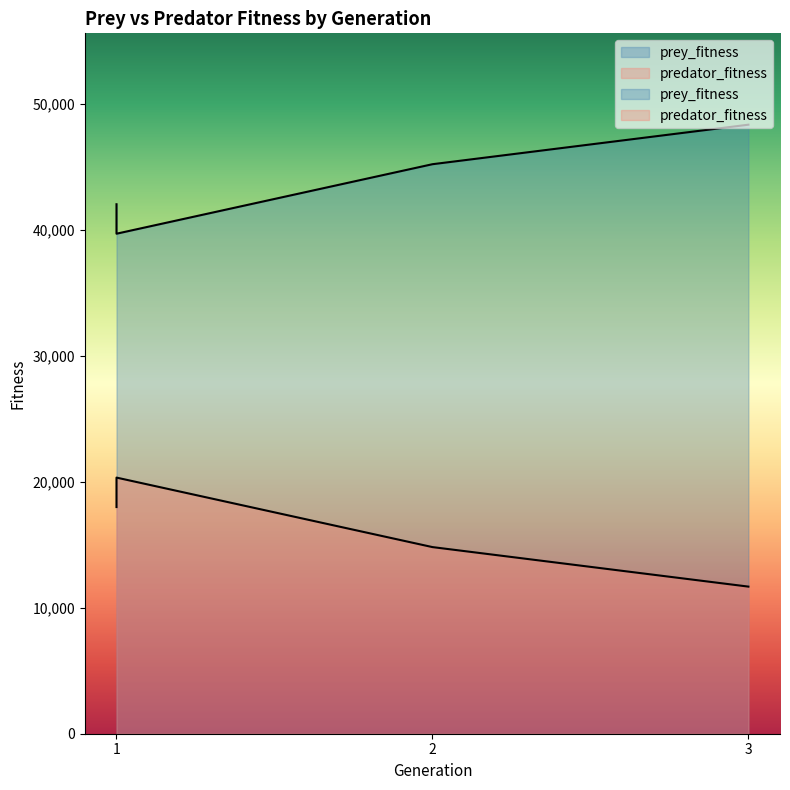

True or false: predator_fitness and prey_fitness cross at least once.

False